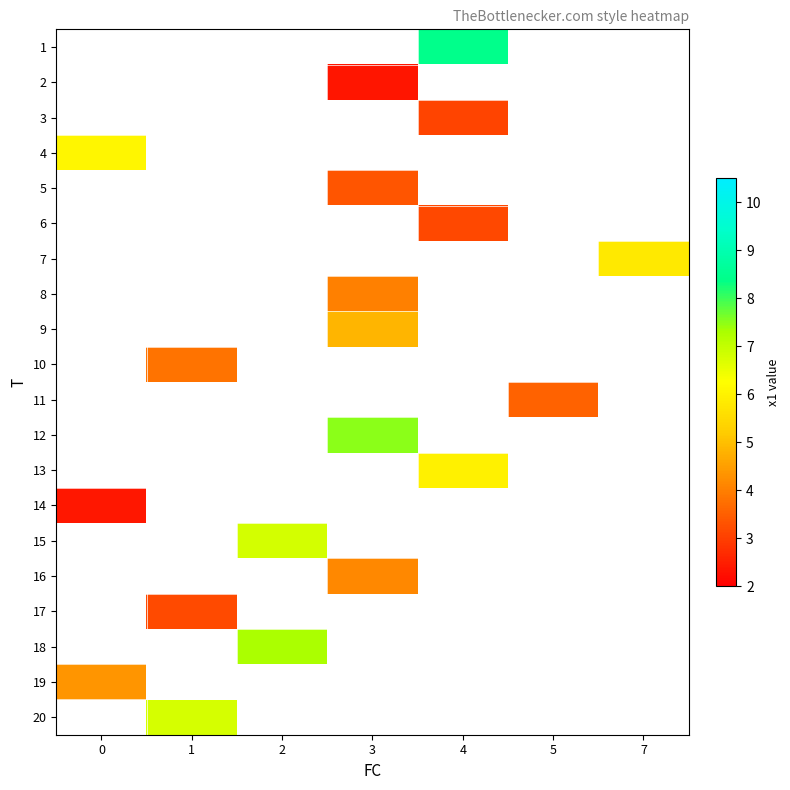

How many categories are shown in the chart?

7